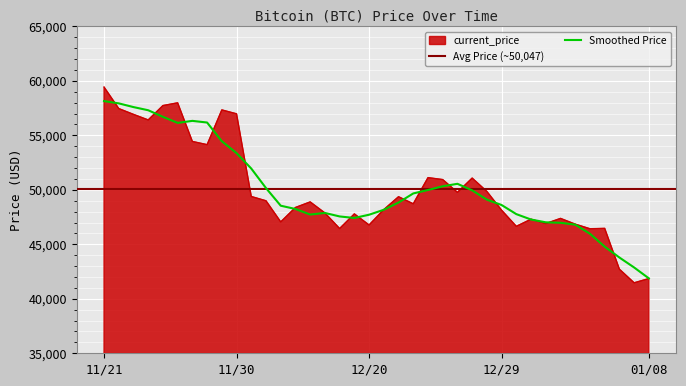

What is the label of the 12th point from the right?

12/28